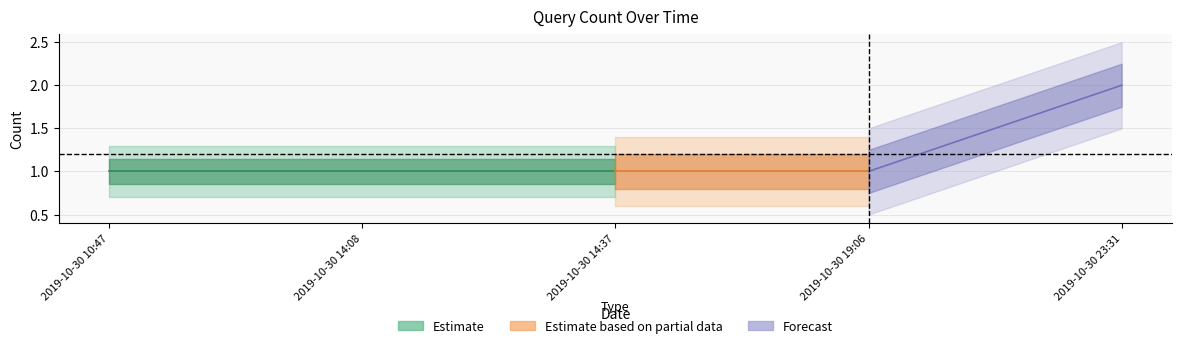

What position from the left is 2019-10-30 14:08?

2